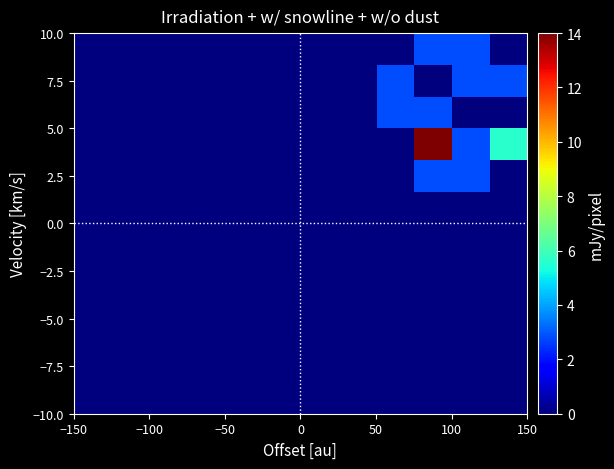

How many data points does each series have?

12